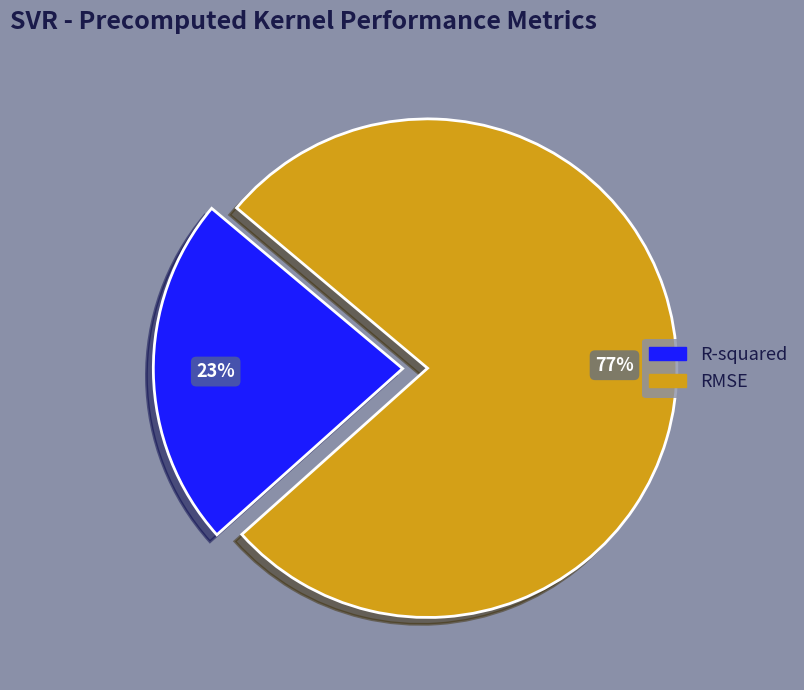

The R-squared slice represents 33% of the pie. True or false?

False